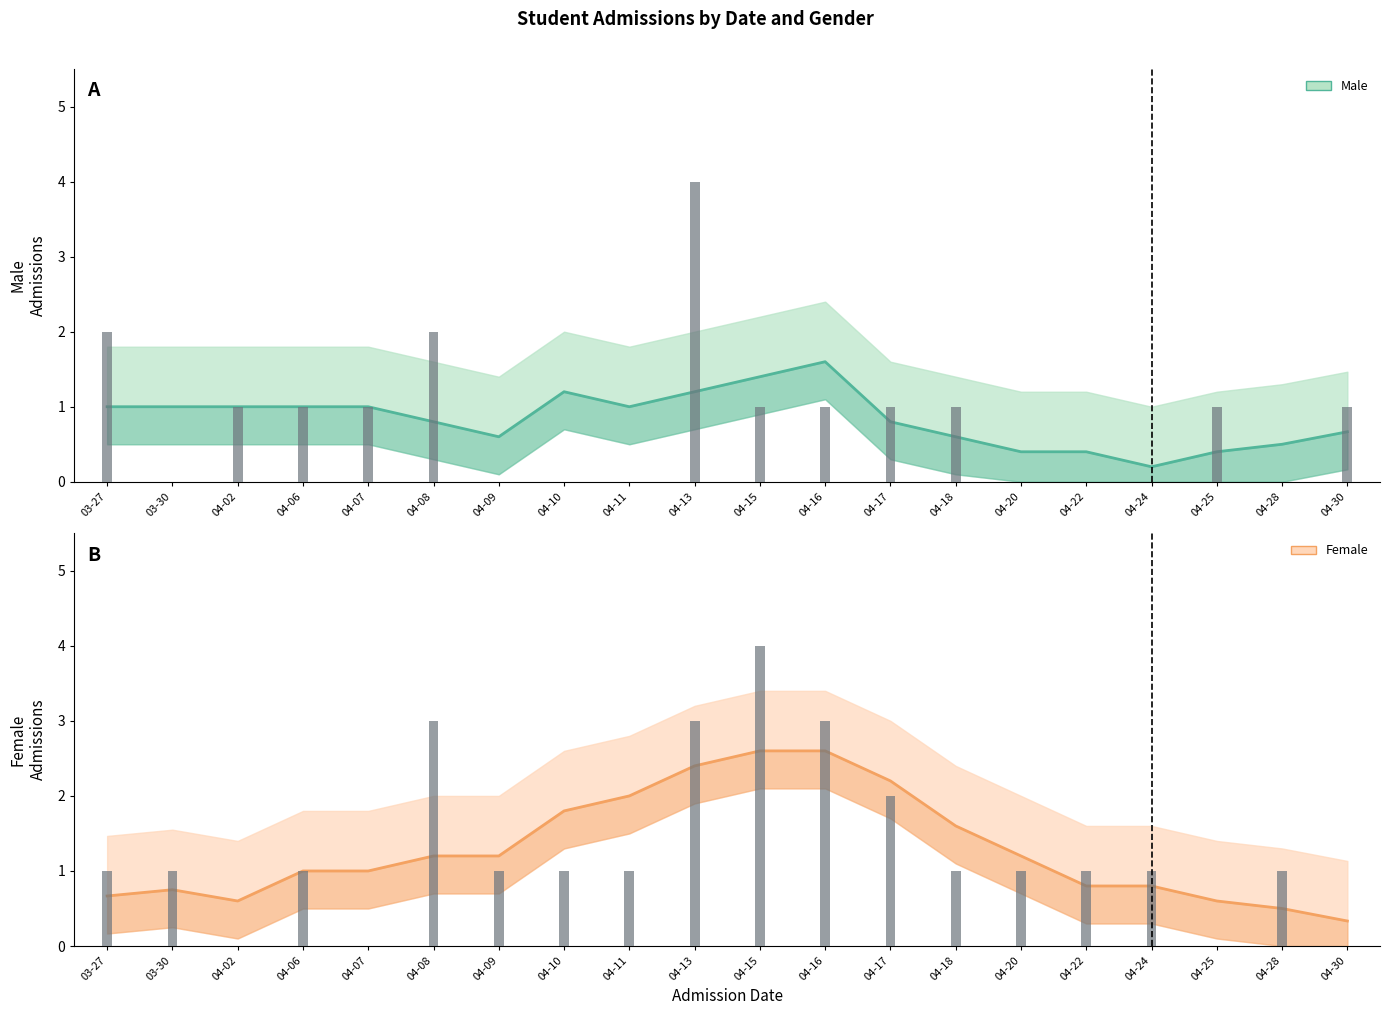

How many bars are there in each group?

2